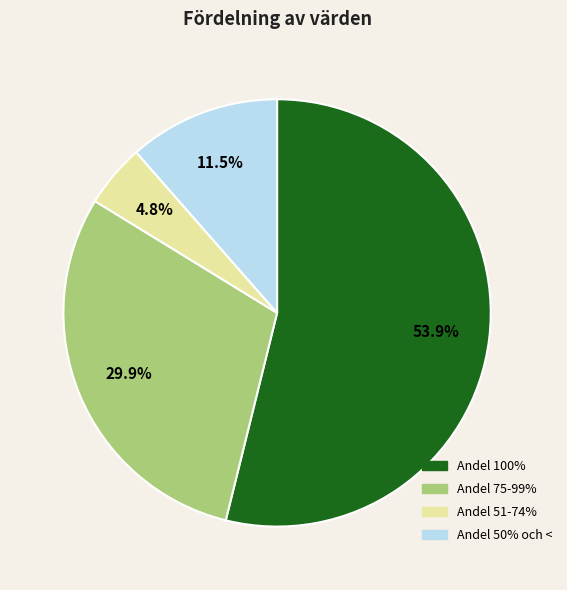

Does any single category account for the majority?

Yes